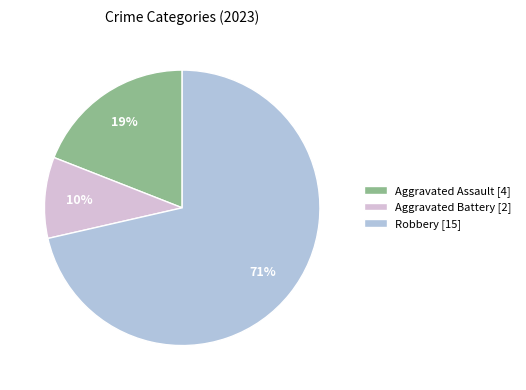

Is it true that Aggravated Battery [2] is 10% of the pie?

True